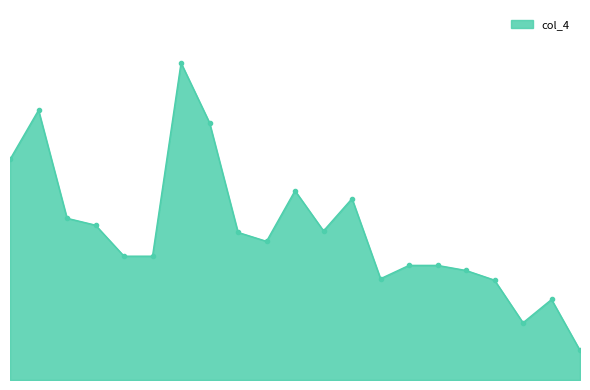

Does the chart have visible grid lines?

No